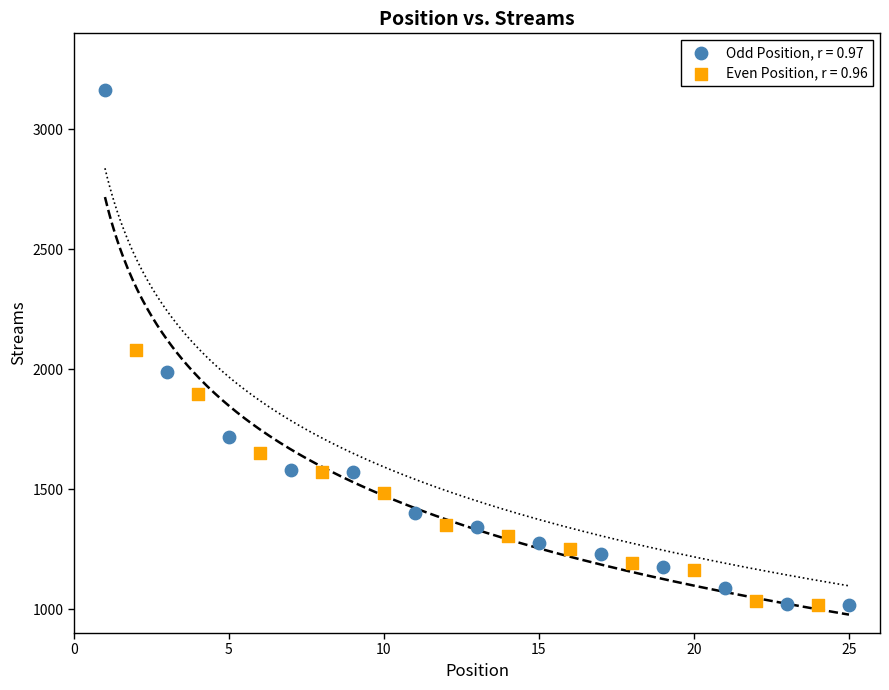

Which series contains the highest Y value?

Odd Position, r = 0.97